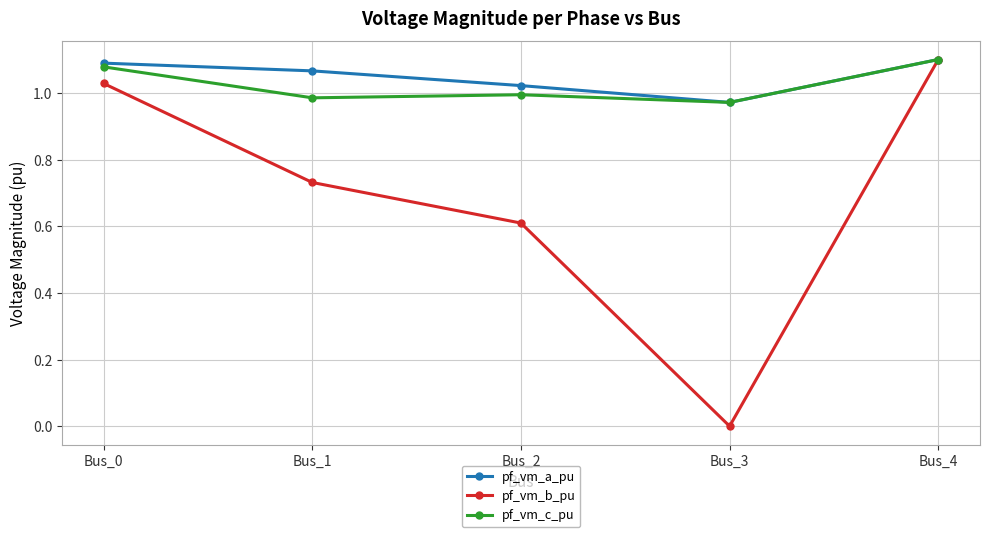

Is this an area chart (filled region under the line)?

No